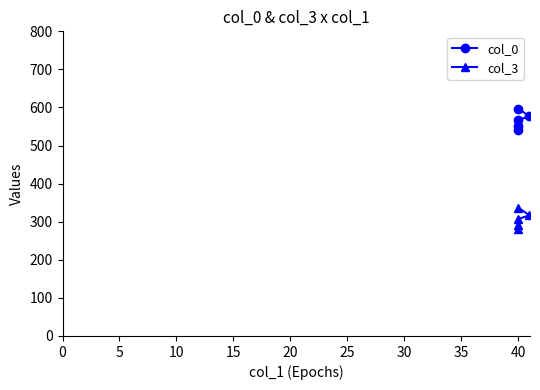

True or false: col_3 and col_0 cross at least once.

False